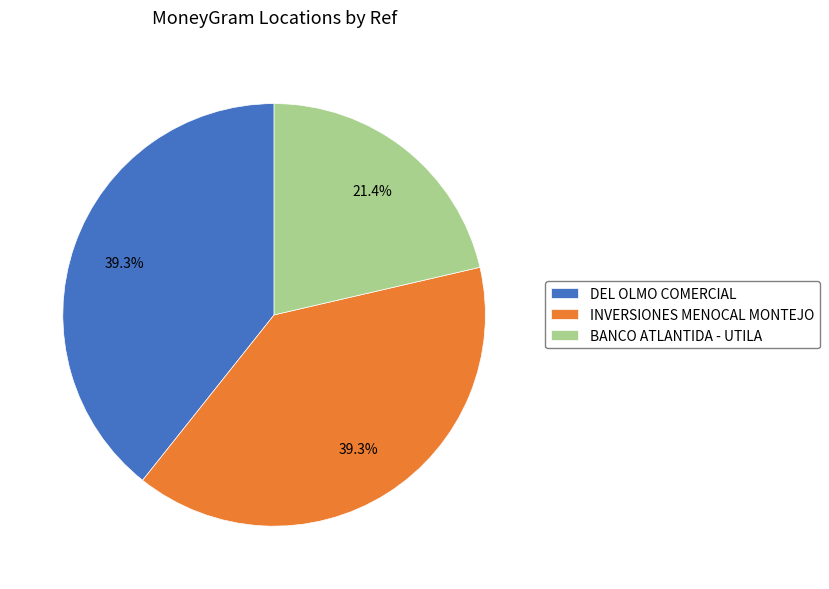

How many slices are in this pie chart?

3